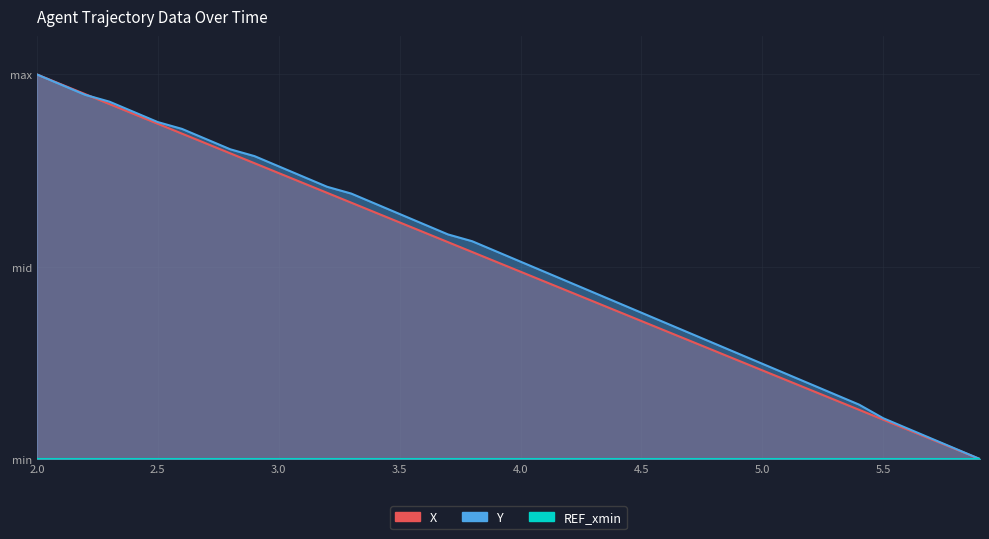

True or false: X and Y cross at least once.

True